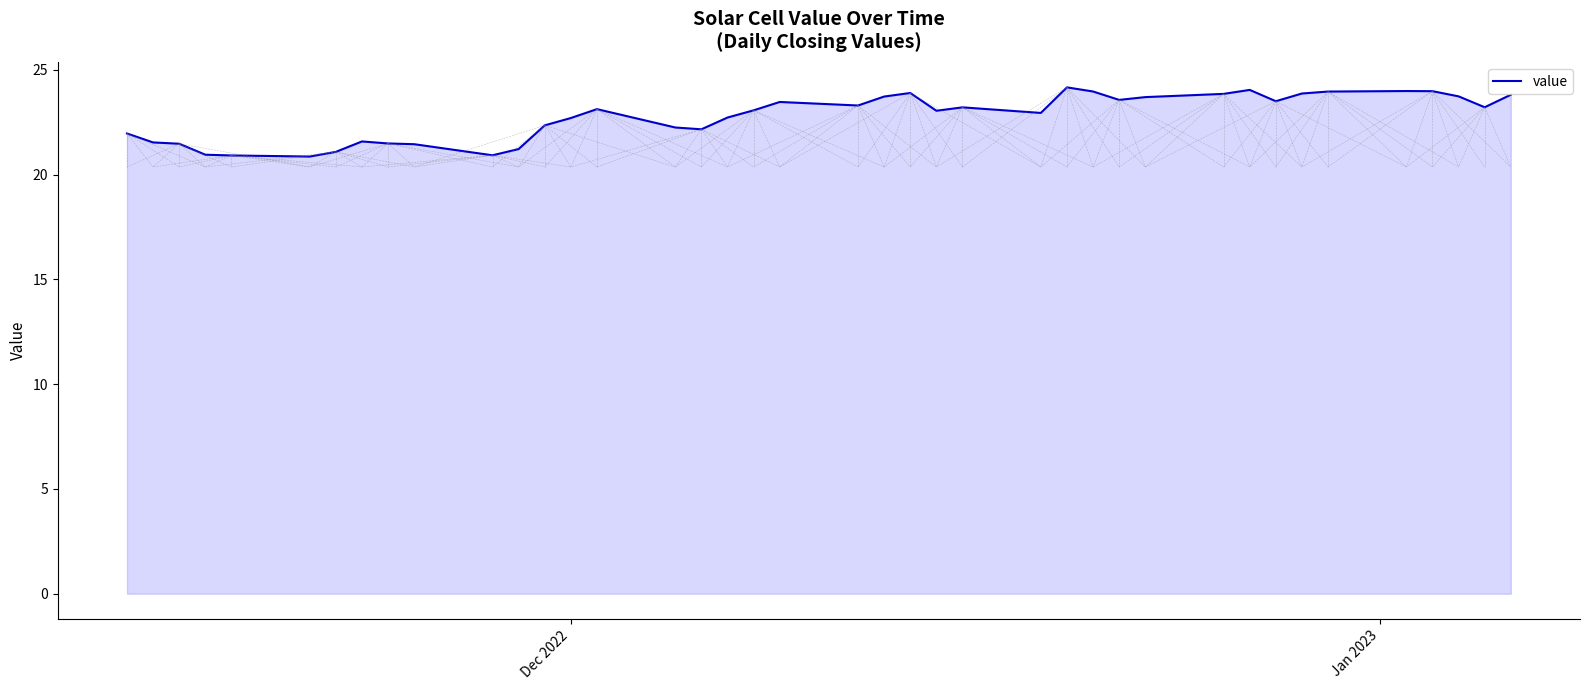

True or false: there are more than 0 points higher than both neighbors.

True